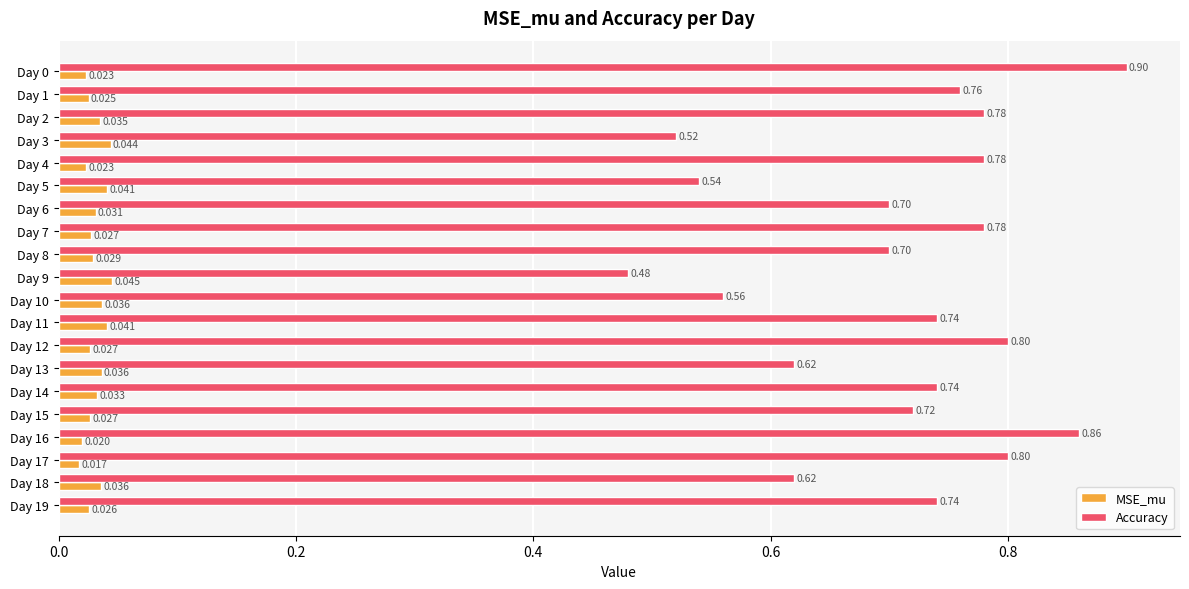

How many categories are shown in the chart?

20